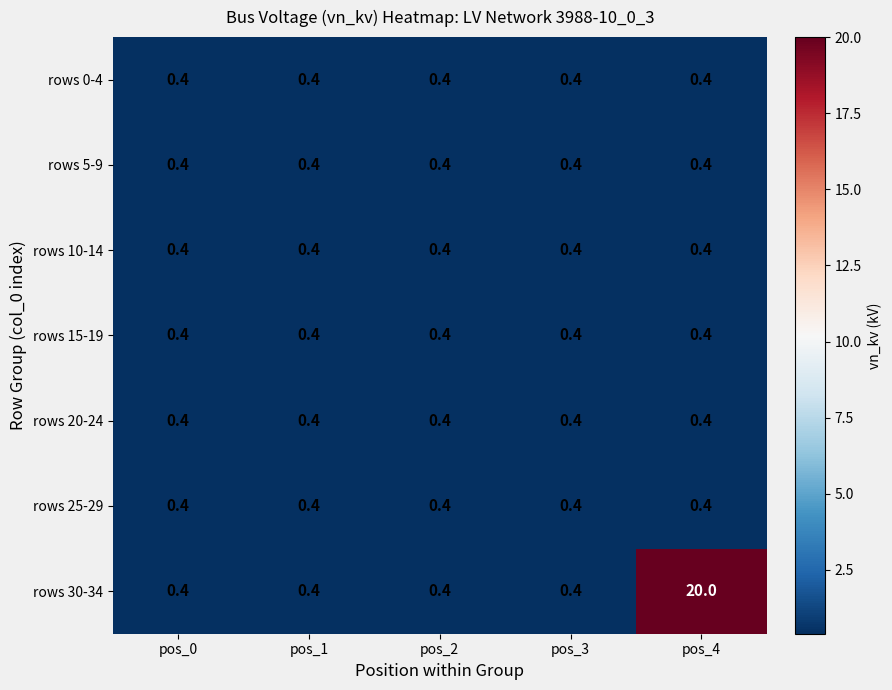

True or false: rows 25-29 has a value of 0.4 at pos_0.

True